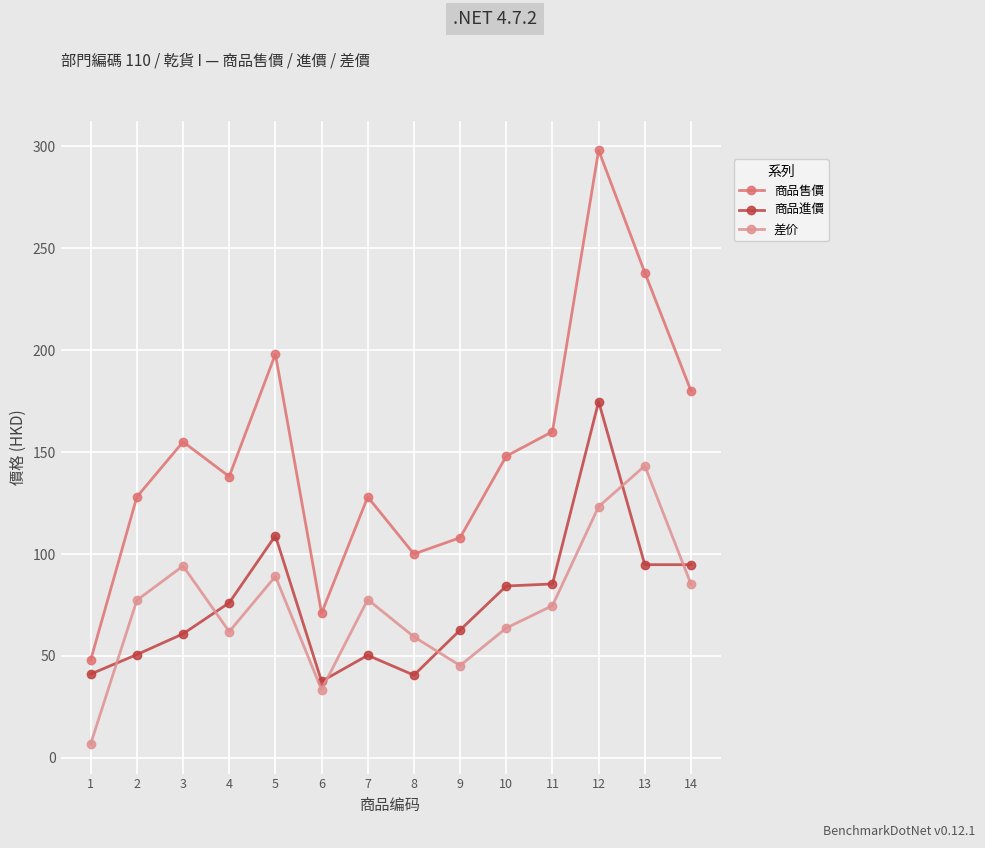

Is it true that 商品售價 equals 298.0 at 12?

True